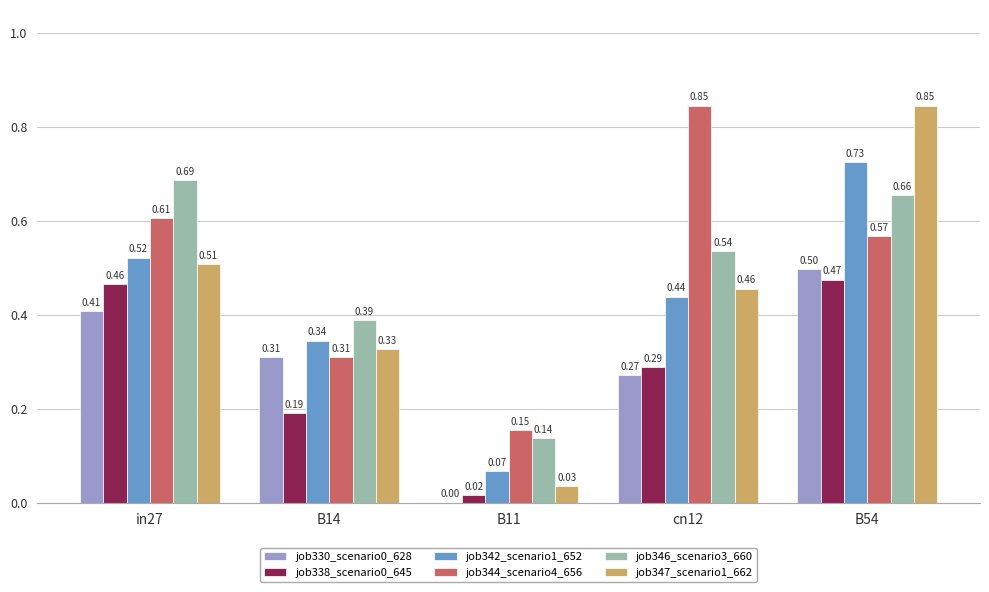

How many job346_scenario3_660 values are between 0 and 1?

5